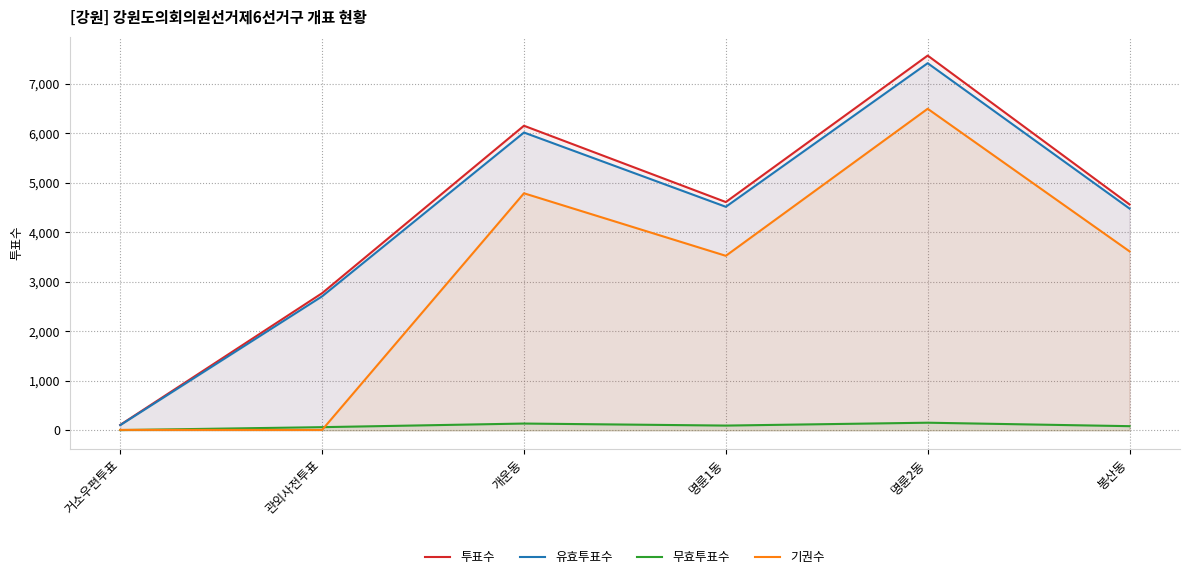

What is the value of the 유효투표수 point at the 6th from the left?

4482